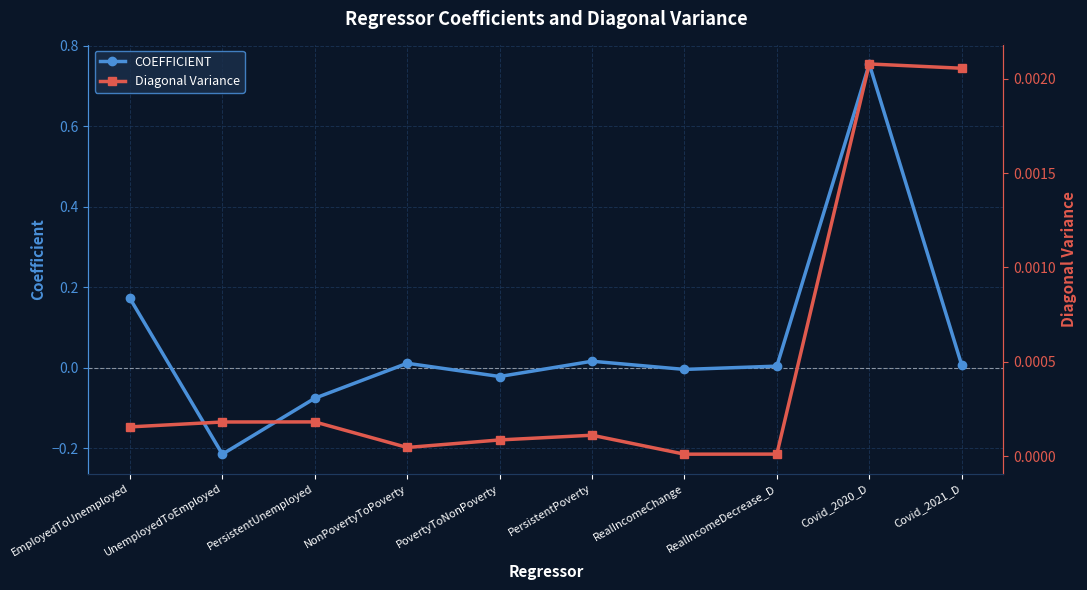

How many lines are shown in the chart?

2